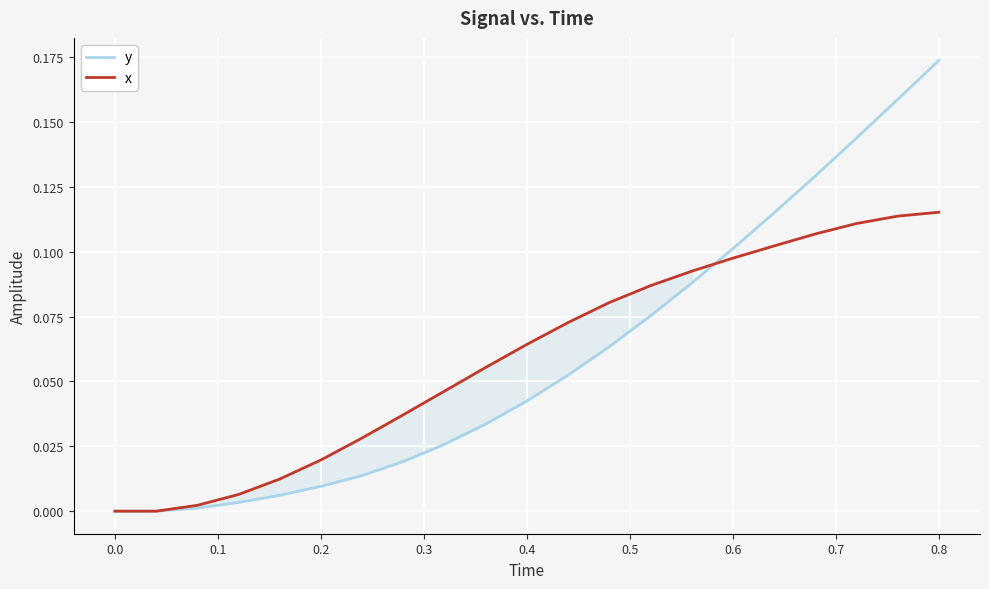

List the series in order of their peak value, lowest first.

x, y